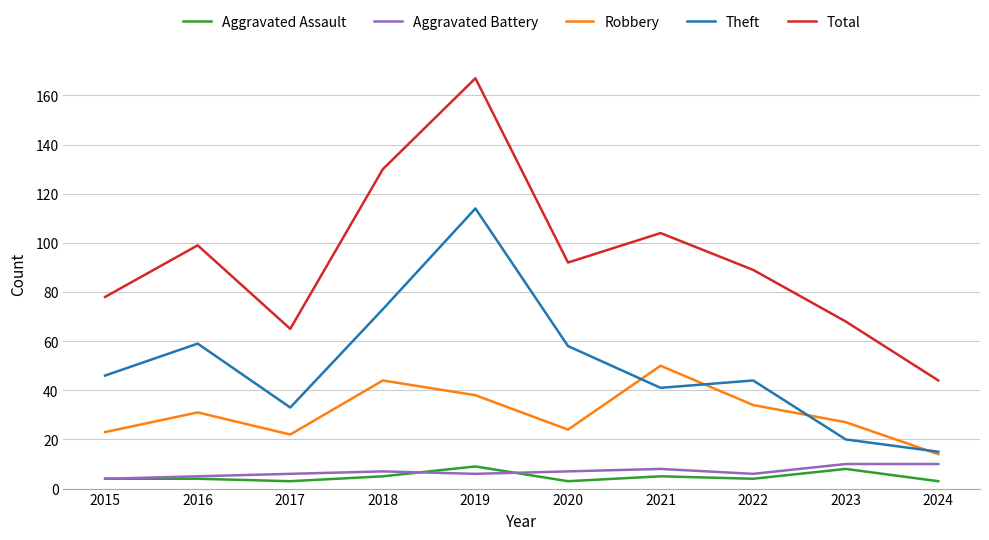

What is the spread (max minus min) of values at 2021?

99